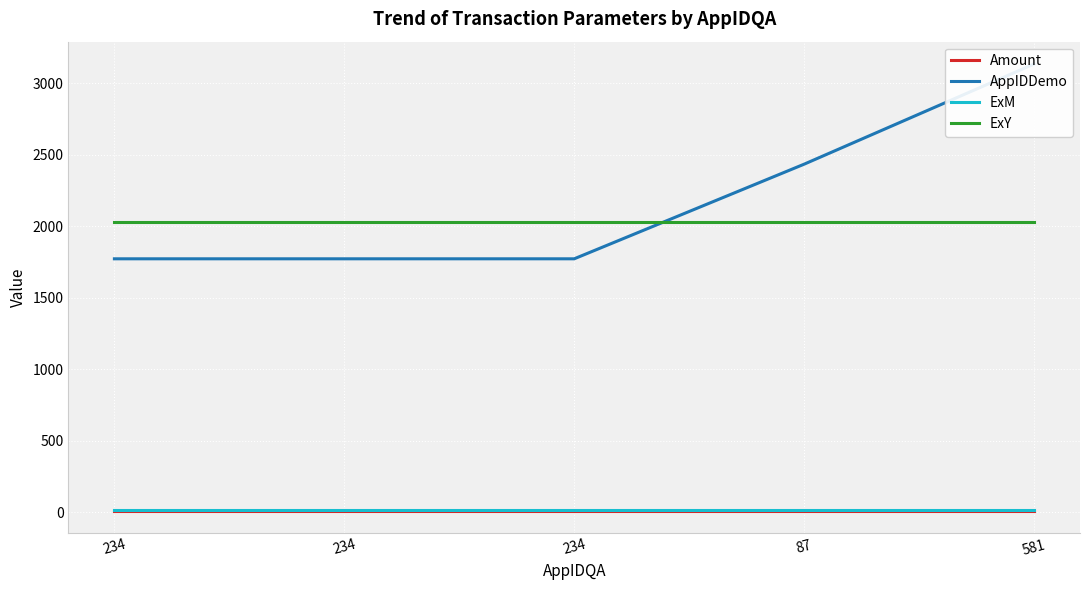

Is the value of Amount at 234 greater than the value of AppIDDemo at 87?

No